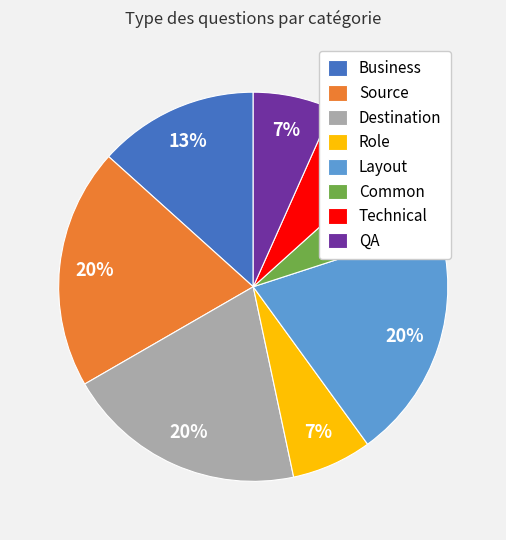

Is the sum of Source and Technical greater than half?

No